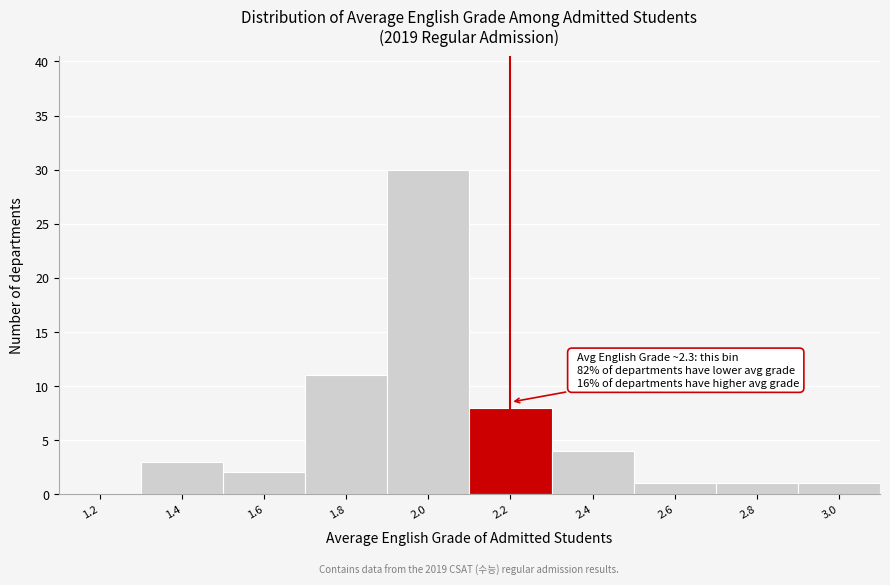

Reading left to right, what are all the values shown in this chart?

1.2=0	1.4=3	1.6=2	1.8=11	2.0=30	2.2=8	2.4=4	2.6=1	2.8=1	3.0=1